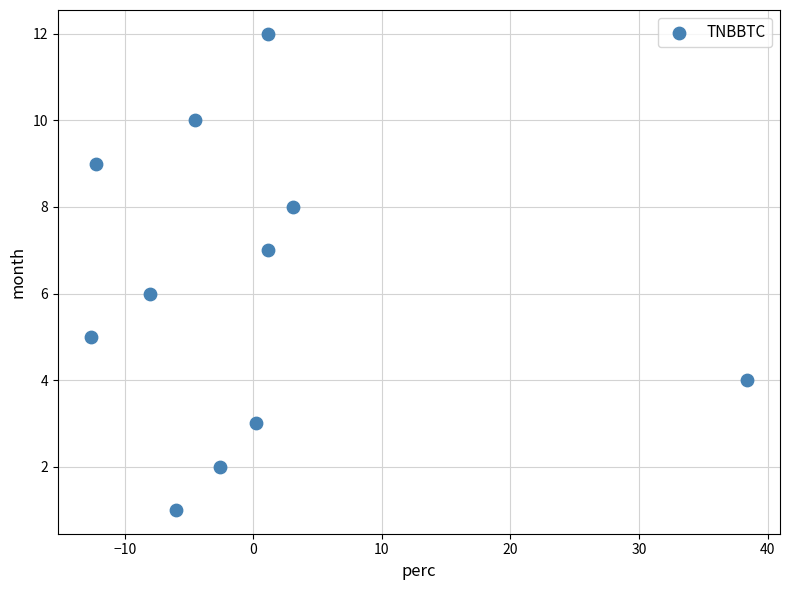

How many points are shown in the scatter plot?

11